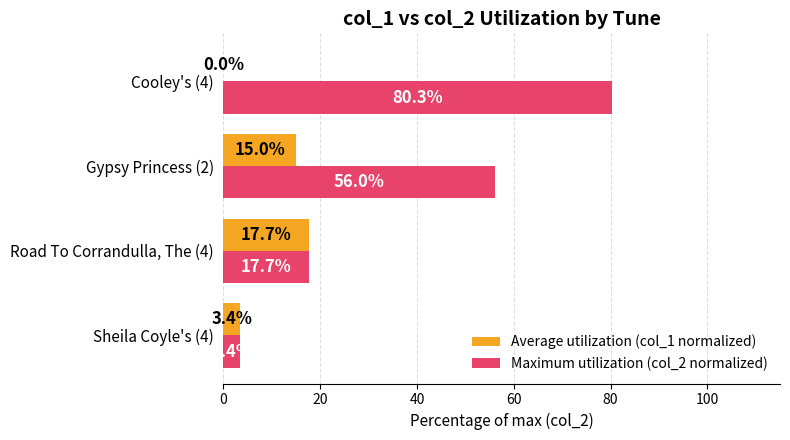

Which category has the highest value in the Maximum utilization (col_2 normalized) series?

Cooley's (4)